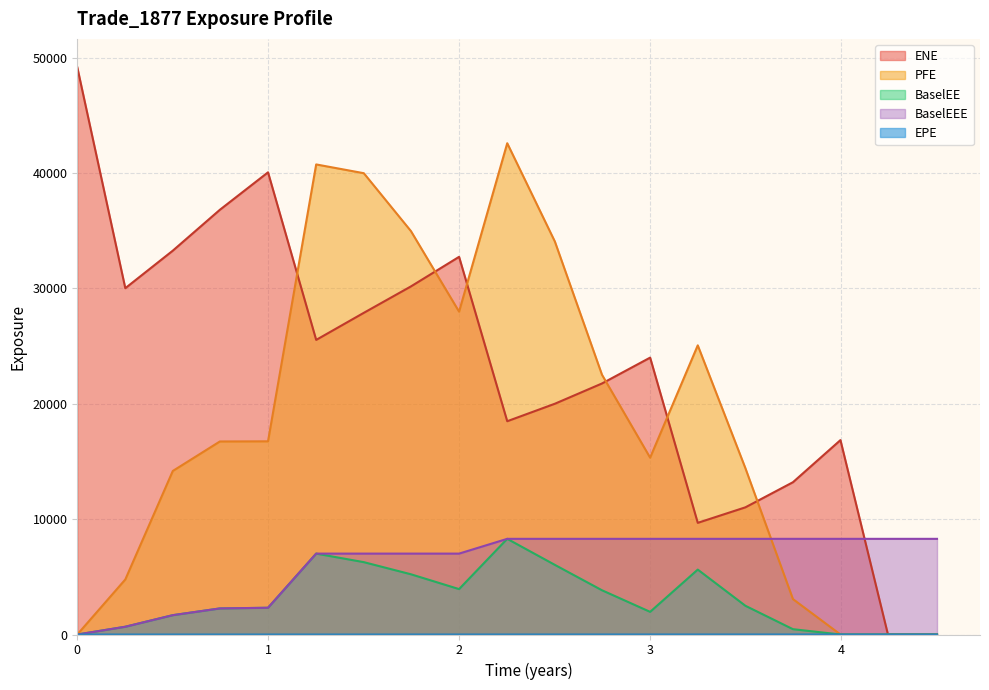

True or false: BaselEE has more than 2 points higher than both neighbors.

True